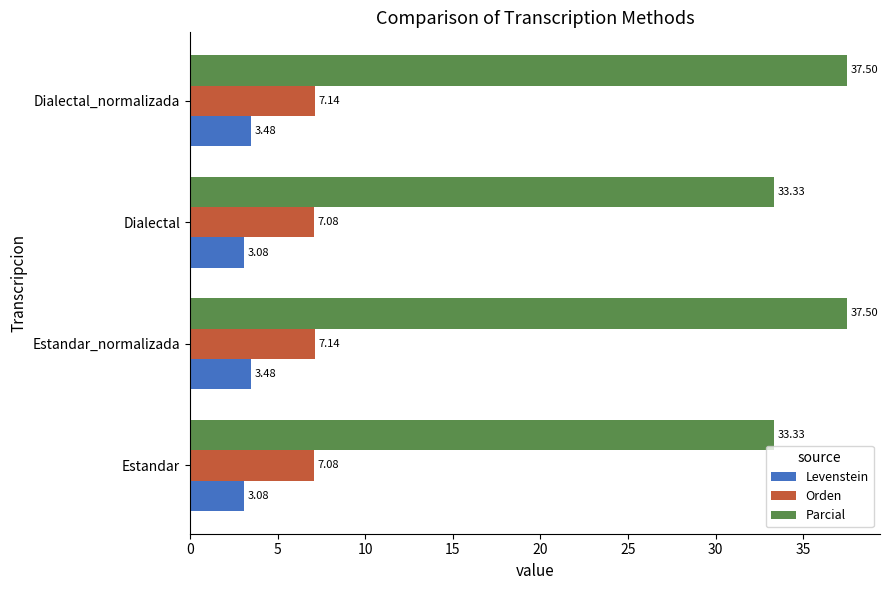

What is the difference between the maximum and second lowest values in the Levenstein series?

0.4